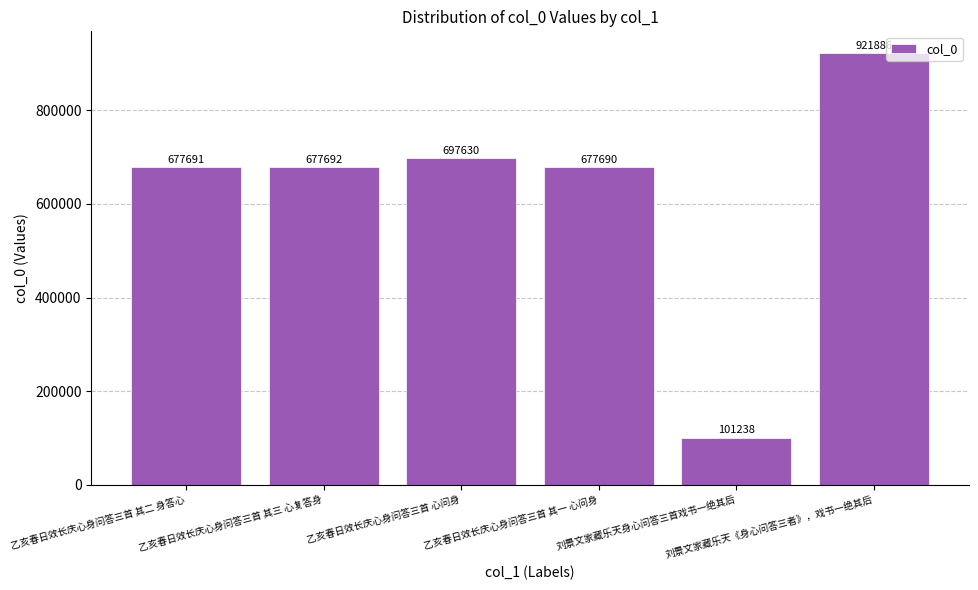

What is the value of the 2nd bar from the left?

677692